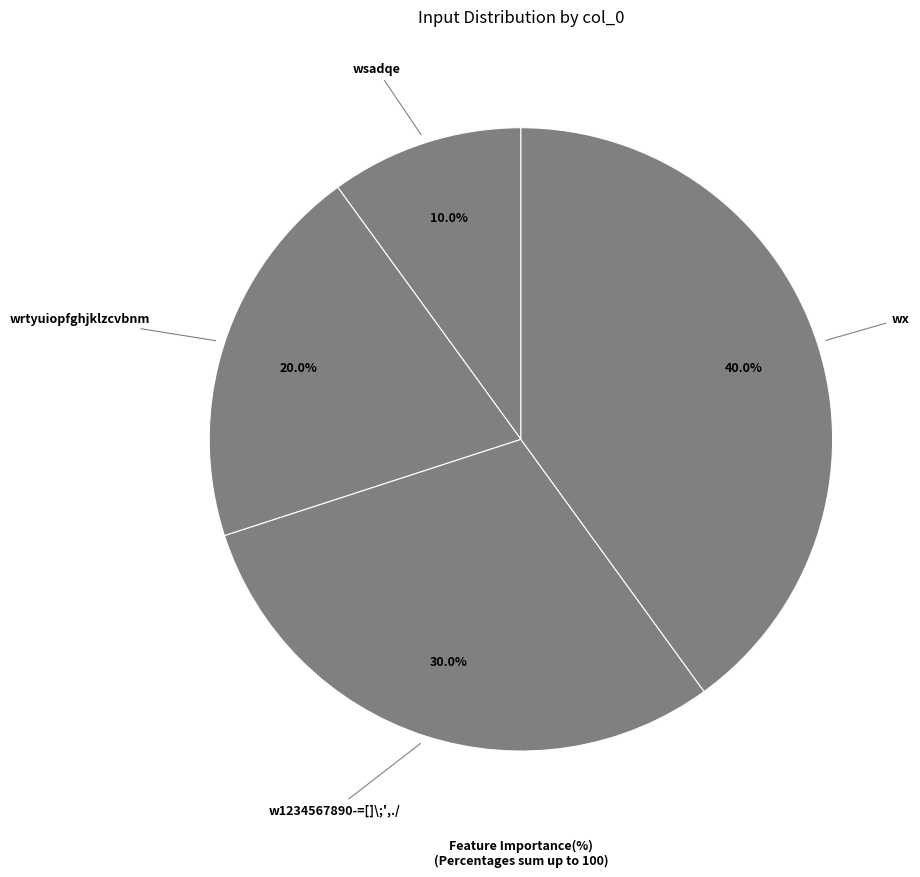

To the nearest percent, what is the difference between the largest and smallest slice percentages?

30%